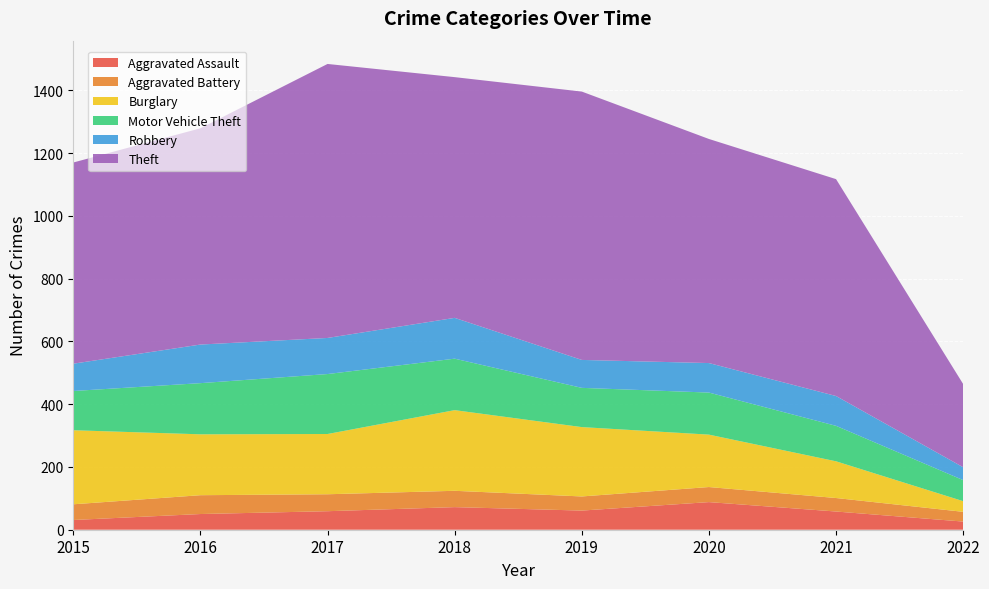

Reading right to left, transcribe all the data shown in this chart.

Aggravated Assault: 2022=26	2021=58	2020=88	2019=61	2018=72	2017=59	2016=50	2015=31
Aggravated Battery: 2022=31	2021=43	2020=48	2019=45	2018=52	2017=54	2016=60	2015=50
Burglary: 2022=34	2021=117	2020=167	2019=221	2018=257	2017=192	2016=194	2015=236
Motor Vehicle Theft: 2022=67	2021=113	2020=134	2019=125	2018=164	2017=191	2016=163	2015=125
Robbery: 2022=41	2021=95	2020=94	2019=89	2018=130	2017=115	2016=123	2015=87
Theft: 2022=265	2021=691	2020=714	2019=855	2018=767	2017=873	2016=689	2015=641